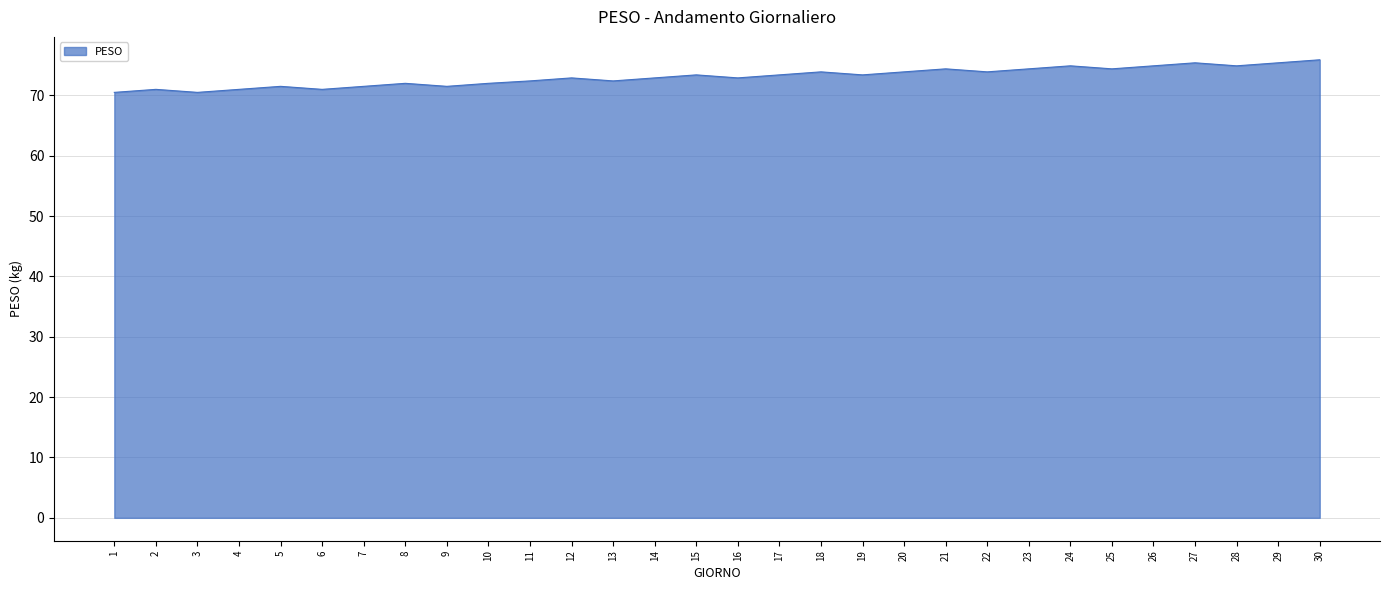

Is it true that the value at 2 is 124.8?

False